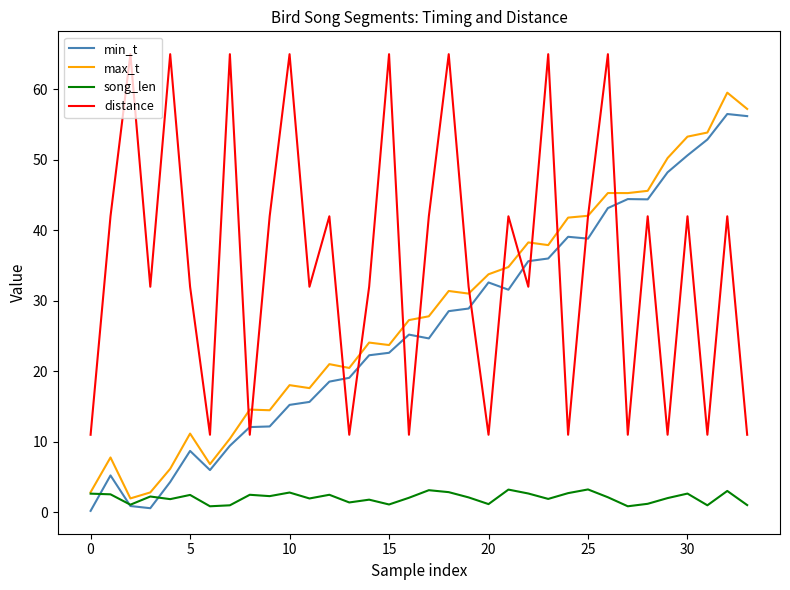

What is the maximum value shown in the chart?

65.0